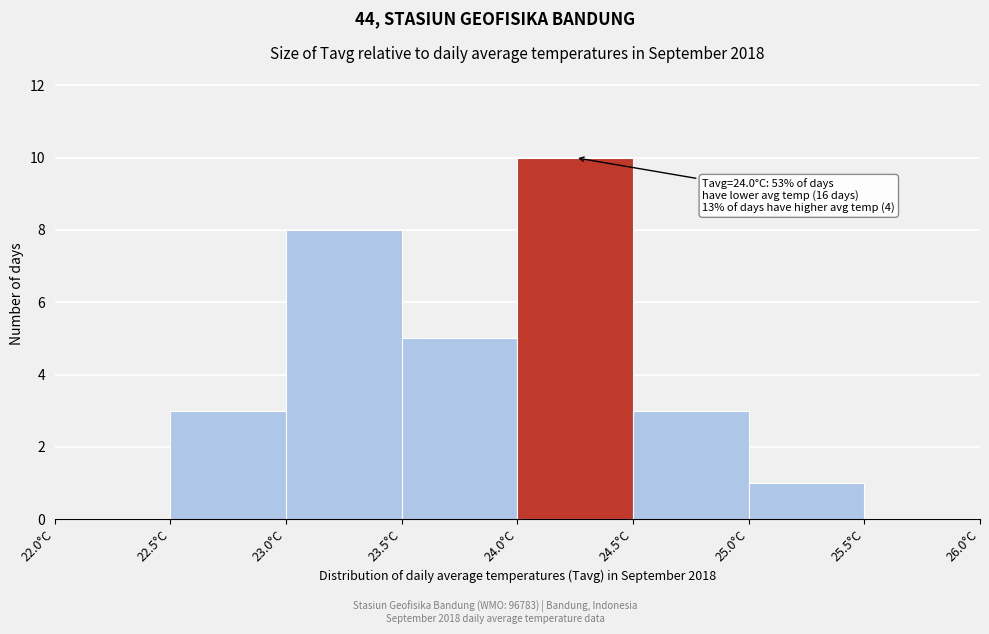

Which range on the x-axis has the tallest bar?

24.0 to 24.5